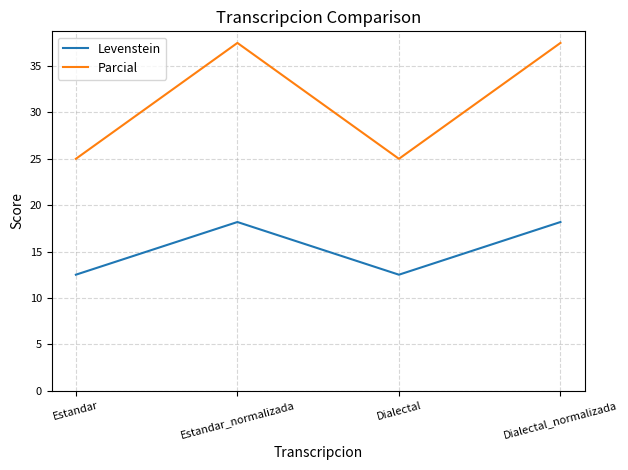

The value of Parcial at Estandar is 15.1. True or false?

False